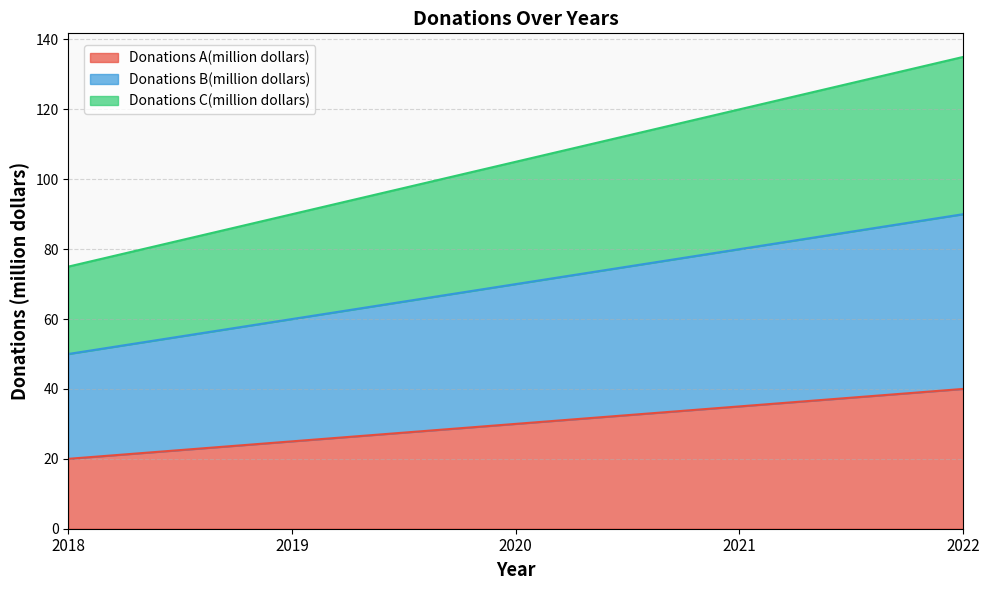

Which category has the lowest value in the Donations A(million dollars) series?

2018